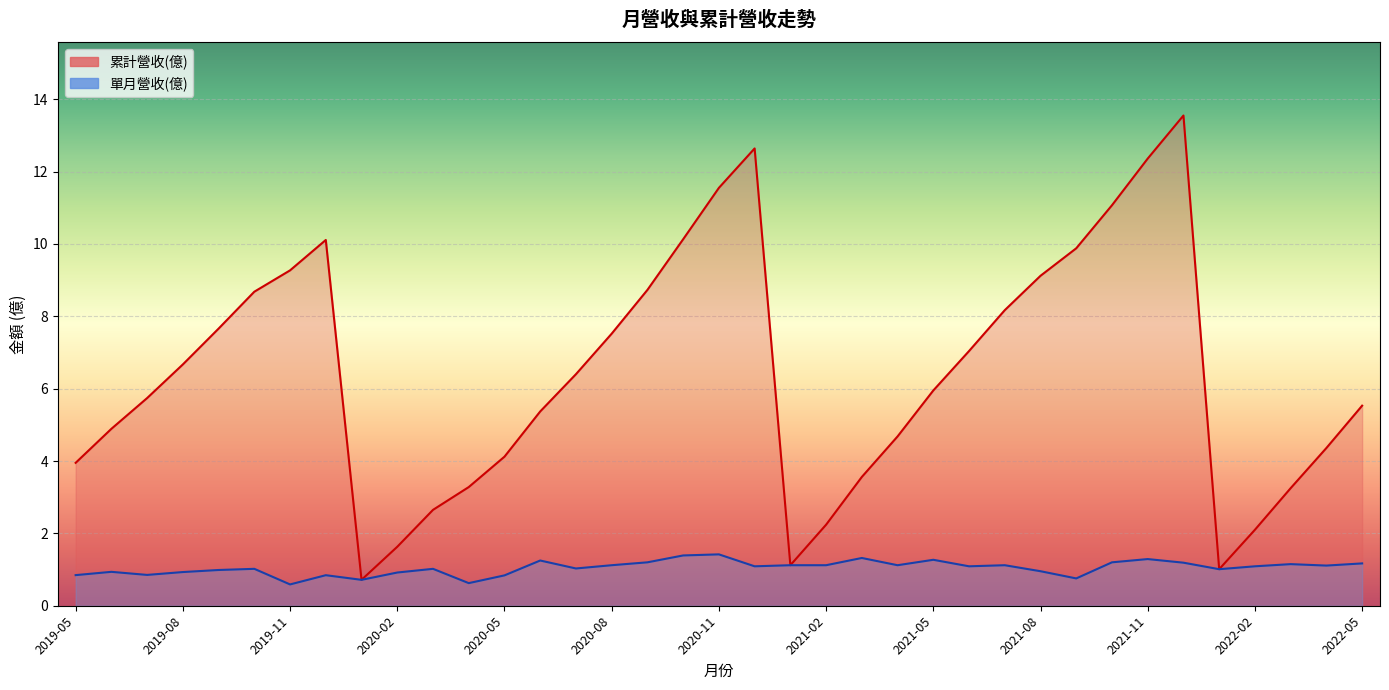

Does the chart display data point markers on the line(s)?

No